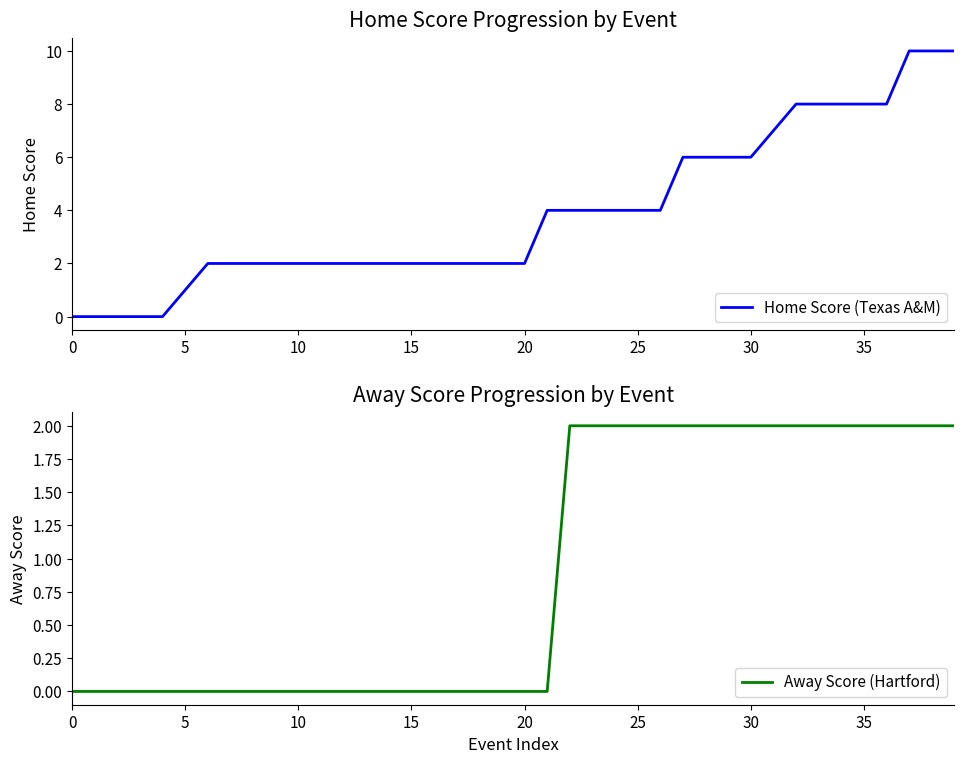

Which series has the largest total across all categories?

Home Score (Texas A&M)